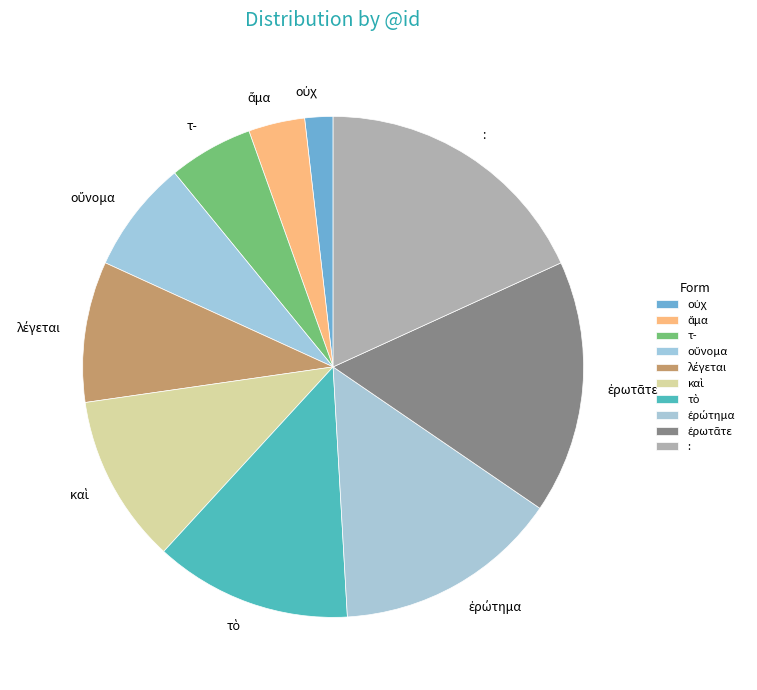

Which category has the biggest portion of the pie?

: